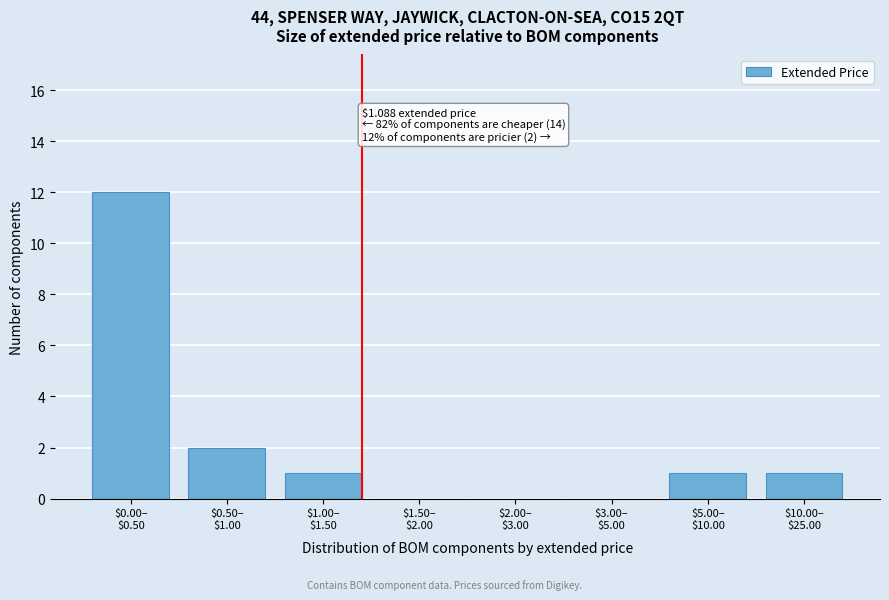

What is the greatest value displayed?

12